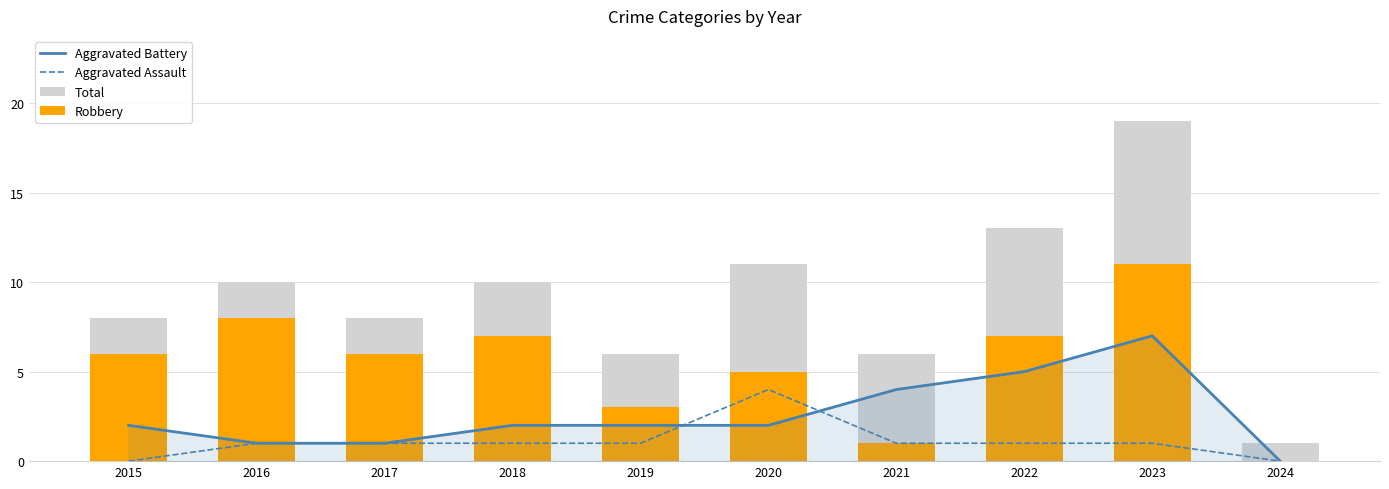

What is the difference between the Aggravated Battery values at 2016 and 2018?

1